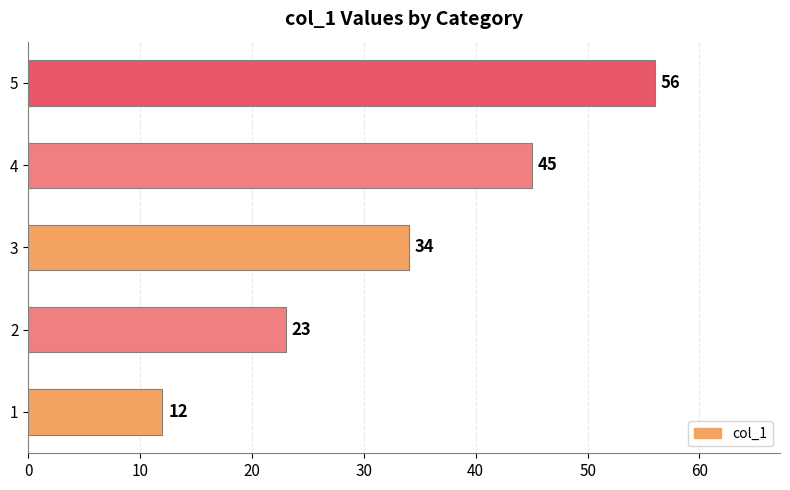

At which label is the value closest to 34?

3